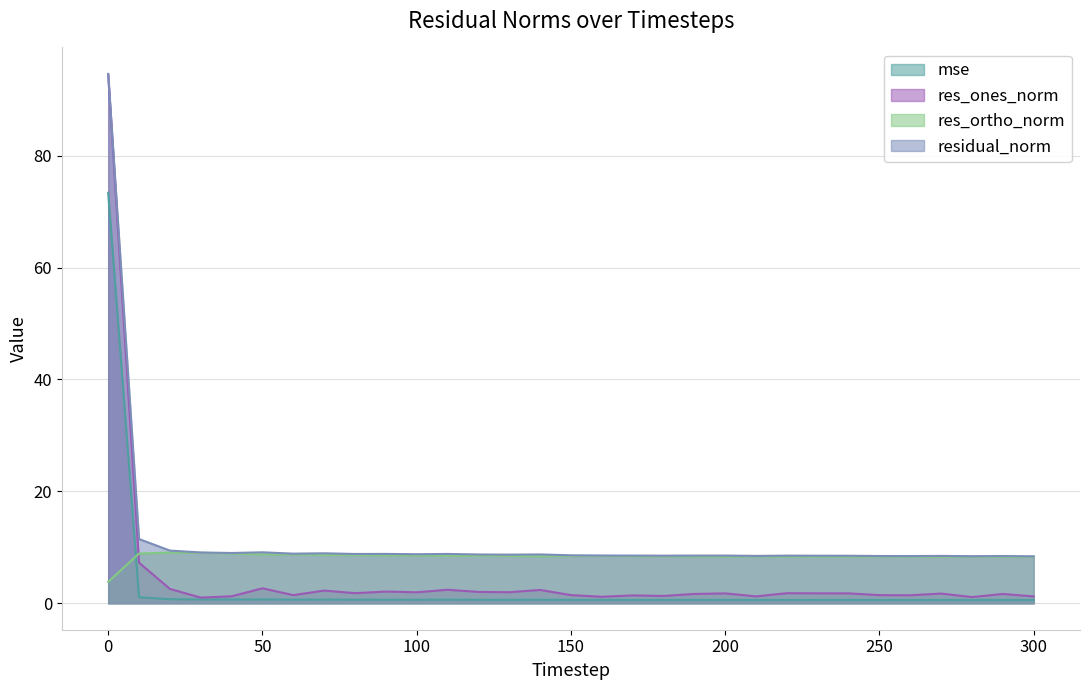

Reading right to left, transcribe all the data shown in this chart.

mse: 0.6	0.6	0.6	0.6	0.6	0.6	0.6	0.6	0.6	0.6	0.6	0.6	0.6	0.6	0.6	0.6	0.6	0.6	0.6	0.6	0.6	0.6	0.6	0.7	0.6	0.7	0.7	0.7	0.7	1.1	73.3
res_ones_norm: 1.2	1.7	1.1	1.7	1.4	1.5	1.8	1.8	1.8	1.2	1.8	1.7	1.3	1.4	1.2	1.5	2.4	2.0	2.0	2.4	2.0	2.1	1.8	2.3	1.5	2.7	1.2	1.0	2.6	7.3	94.5
res_ortho_norm: 8.3	8.3	8.3	8.3	8.3	8.3	8.3	8.3	8.3	8.4	8.3	8.4	8.4	8.4	8.5	8.4	8.4	8.5	8.5	8.5	8.5	8.6	8.6	8.6	8.7	8.7	8.9	9.0	9.1	8.9	3.8
residual_norm: 8.4	8.4	8.4	8.5	8.4	8.4	8.5	8.5	8.5	8.5	8.5	8.5	8.5	8.5	8.5	8.6	8.7	8.7	8.7	8.8	8.8	8.8	8.8	8.9	8.9	9.1	9.0	9.1	9.4	11.5	94.6